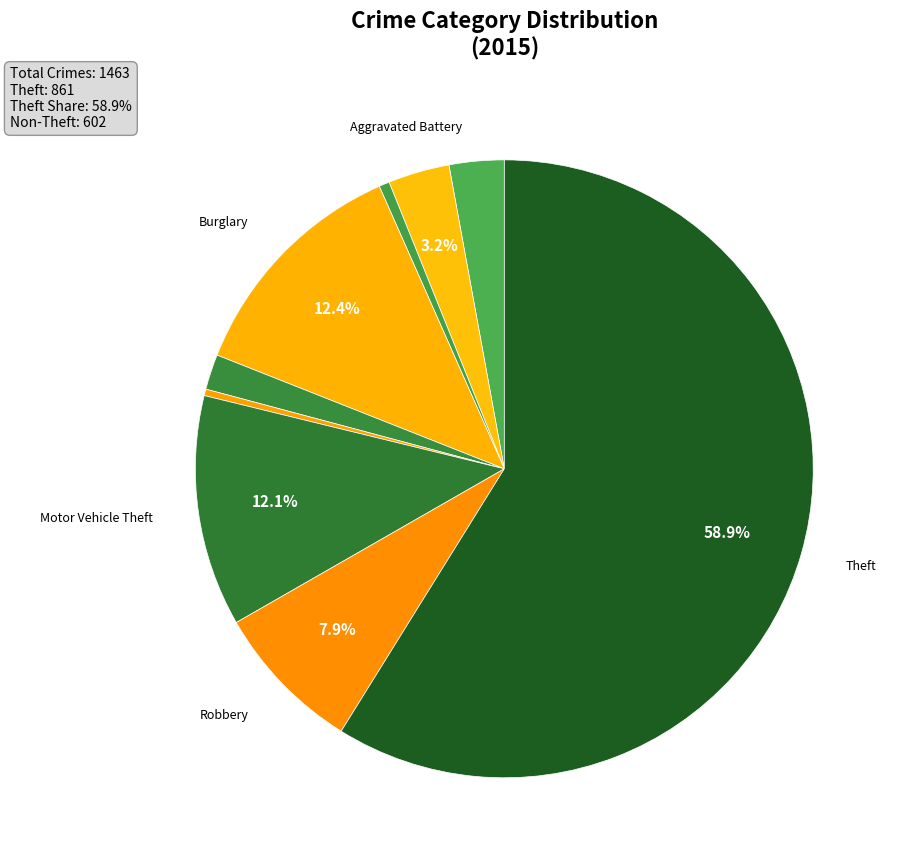

Which category has the biggest portion of the pie?

Theft